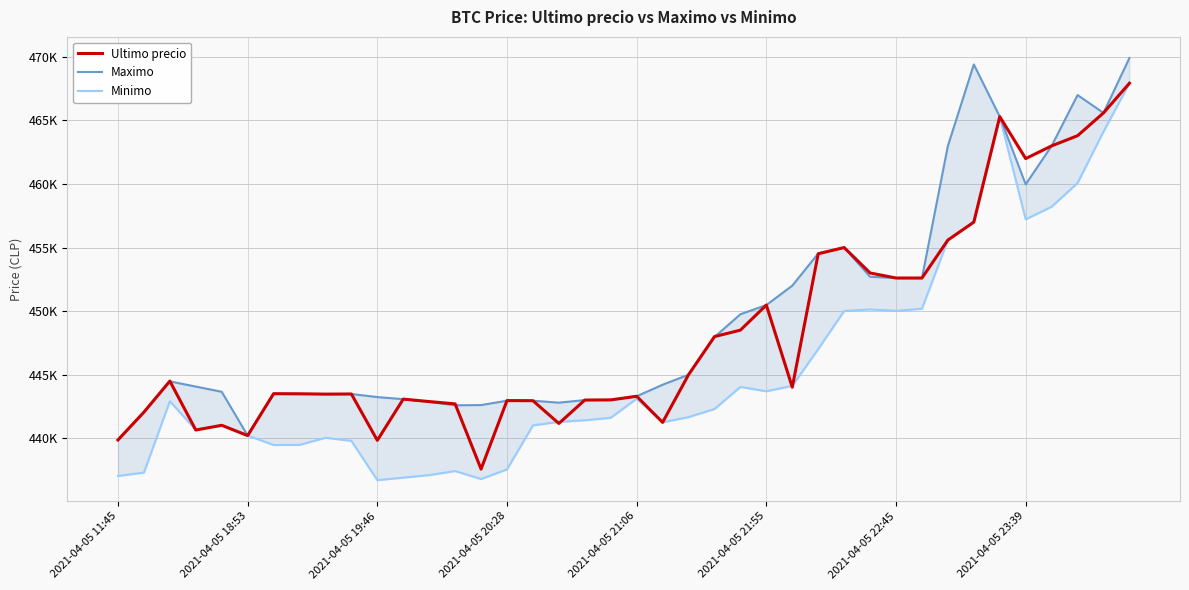

Which category has the highest value across all series?

39